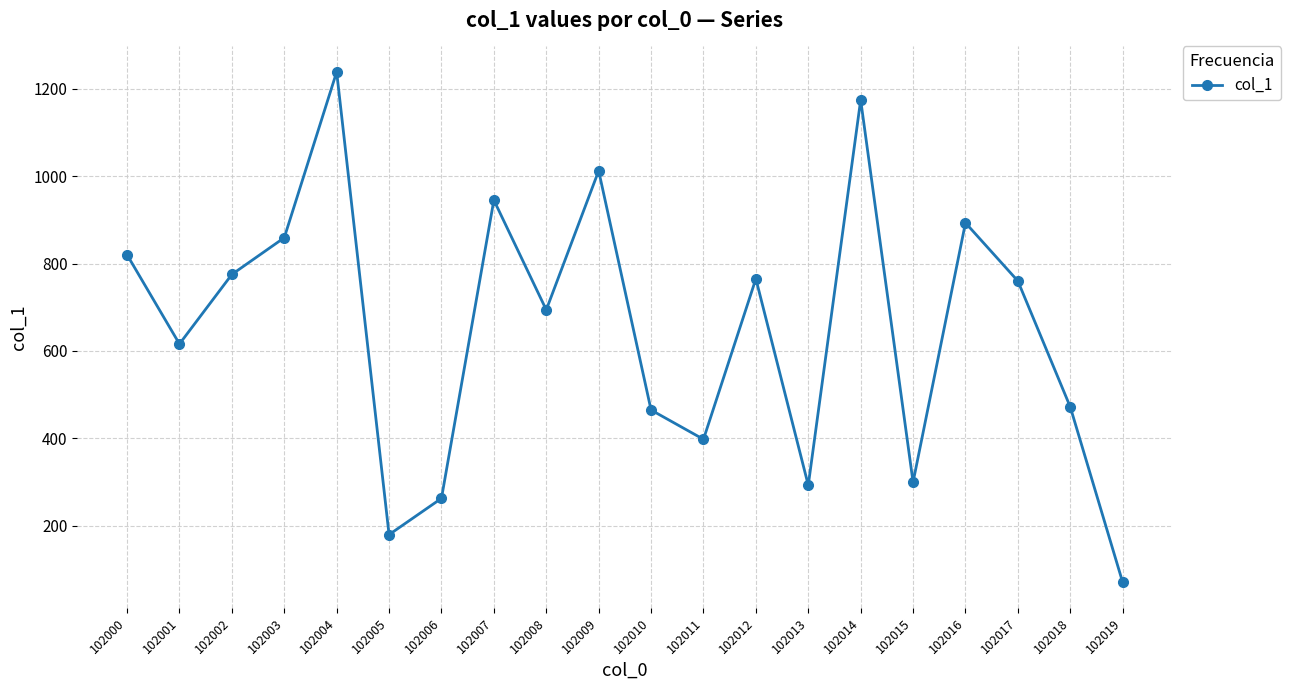

What is the value of the 18th point from the left?

760